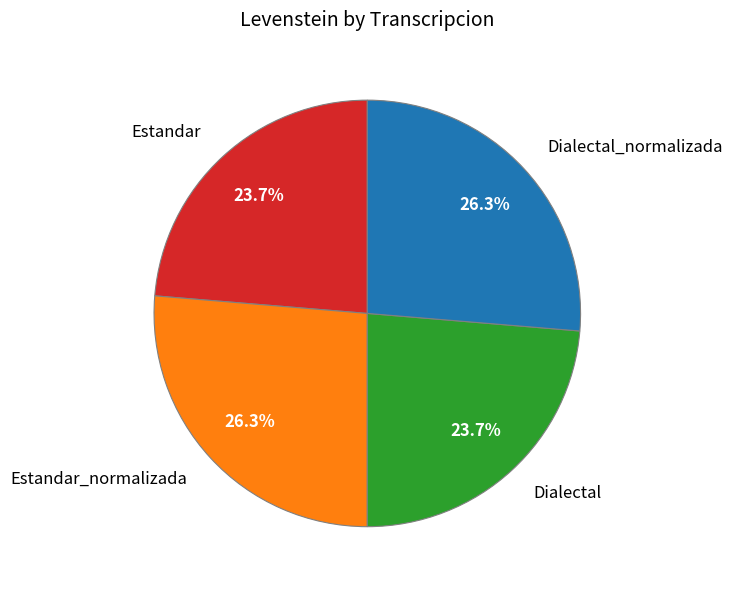

To the nearest percent, what is the average slice percentage?

25%